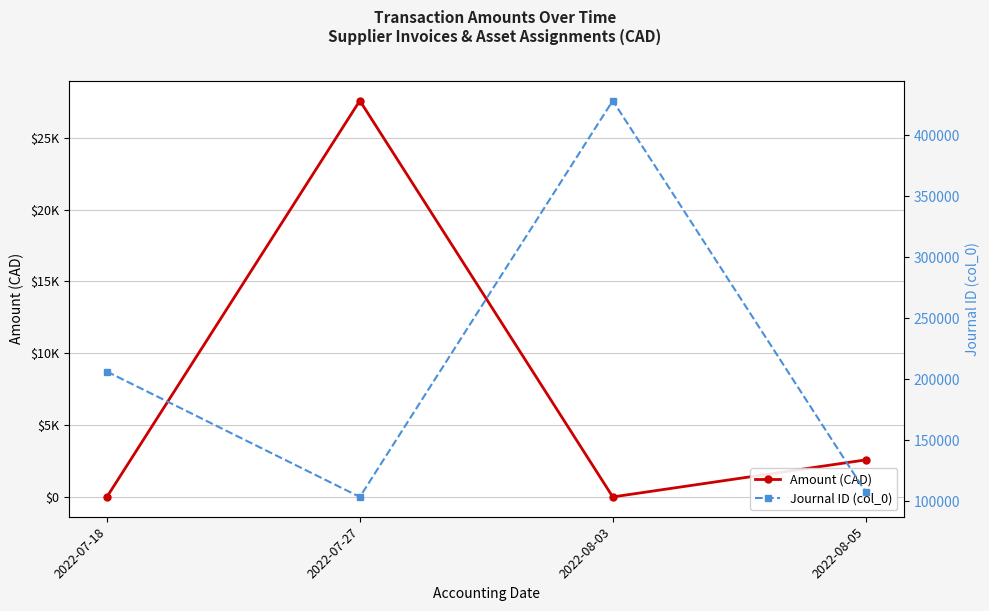

What is the sum of all Amount (CAD) values?

30153.1